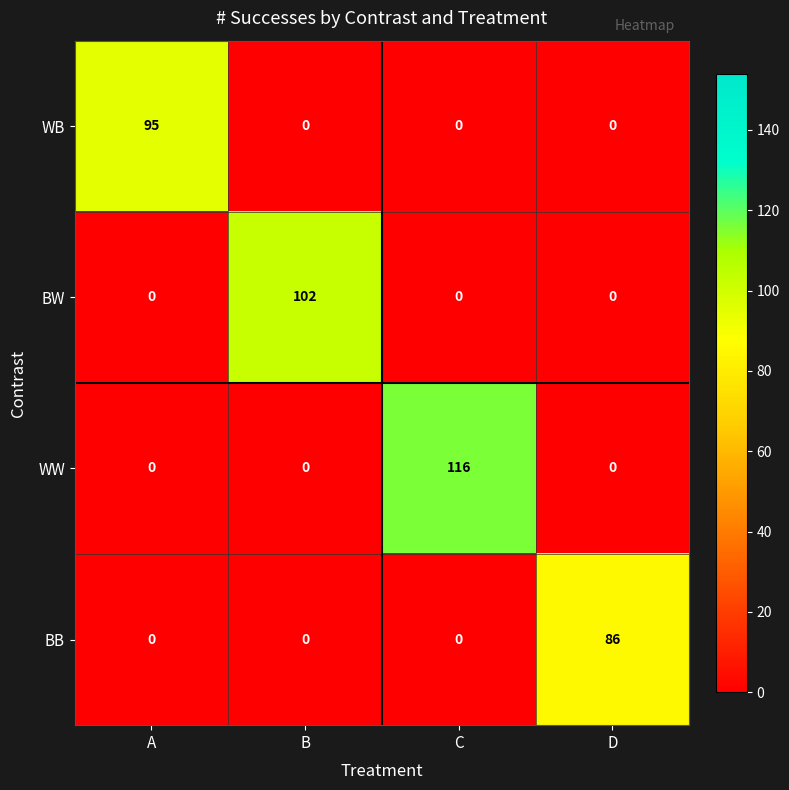

Count the BB values in the range 0 to 86.

4